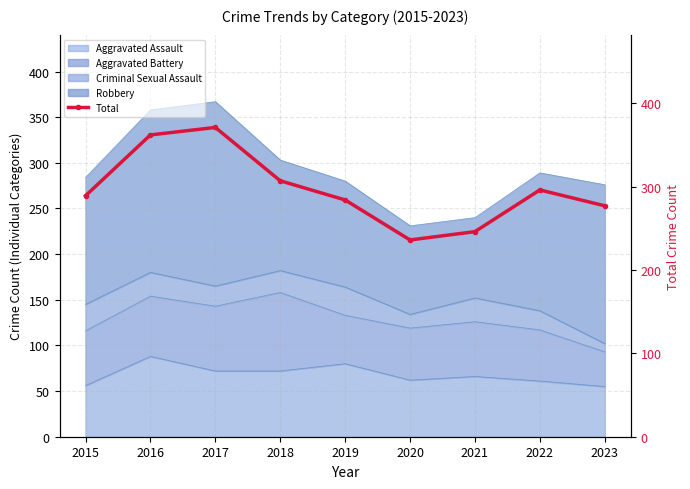

Reading left to right, list all the values displayed in this chart.

2015=289	2016=362	2017=371	2018=307	2019=284	2020=236	2021=246	2022=296	2023=277